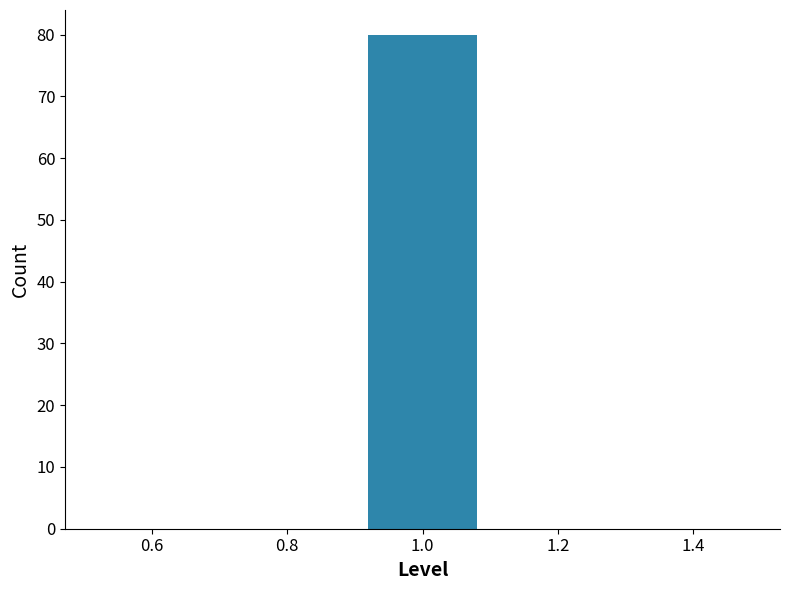

Over which range of the x-axis is the bar tallest?

0.9 to 1.1